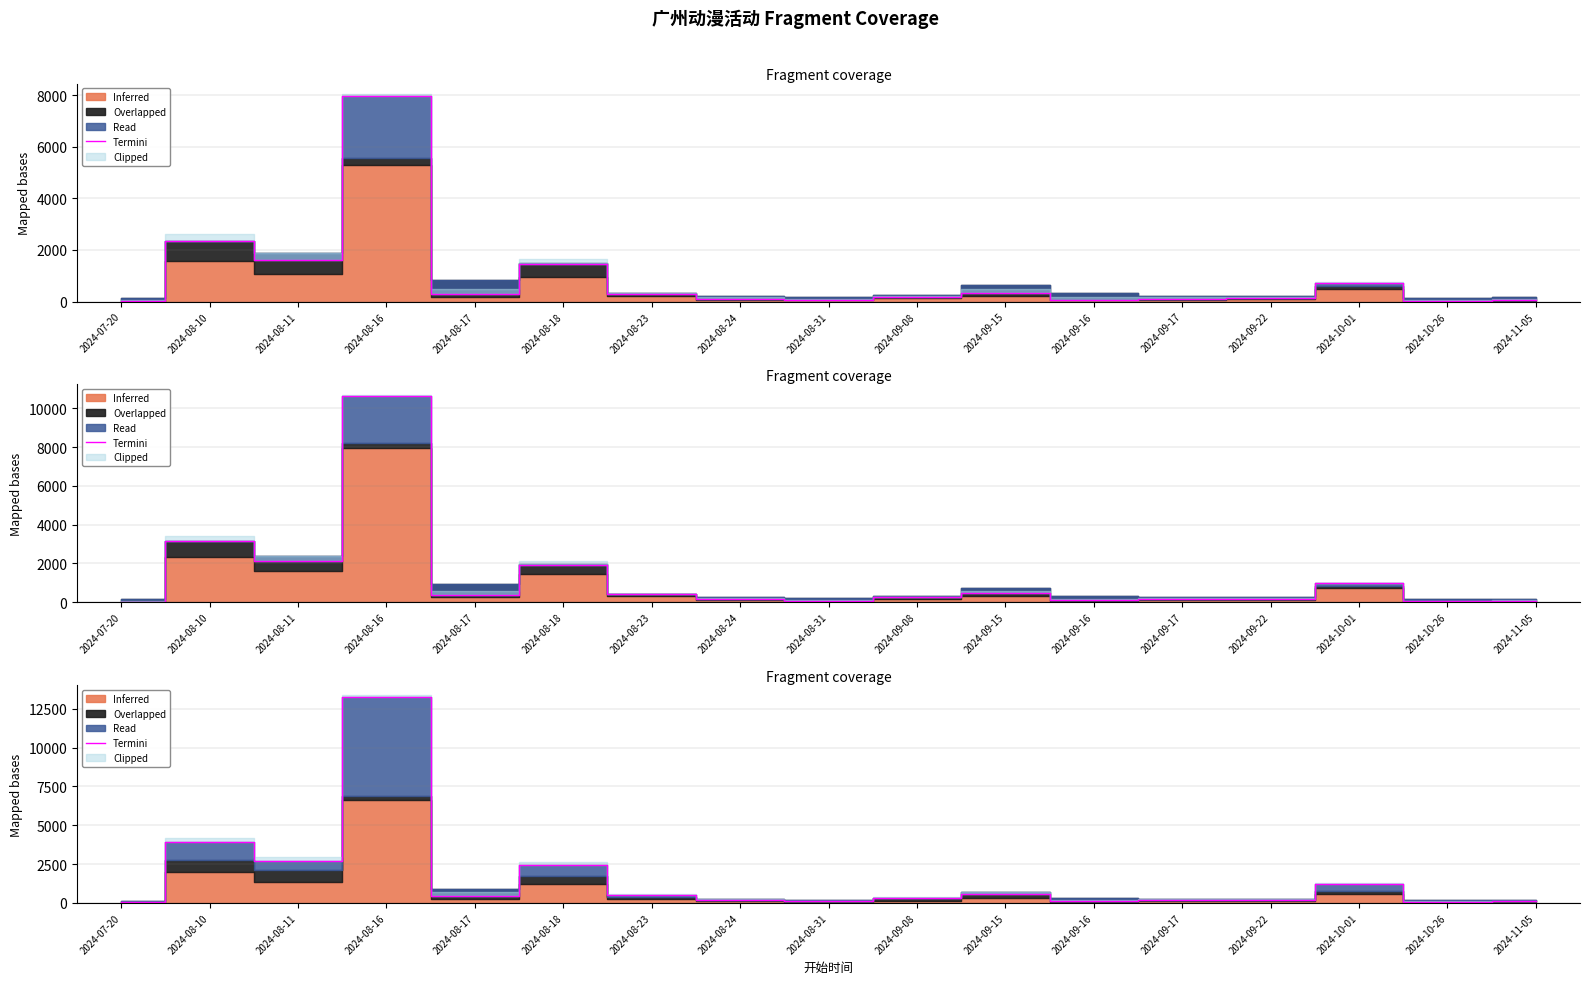

What is the difference between the maximum and minimum values?

13241